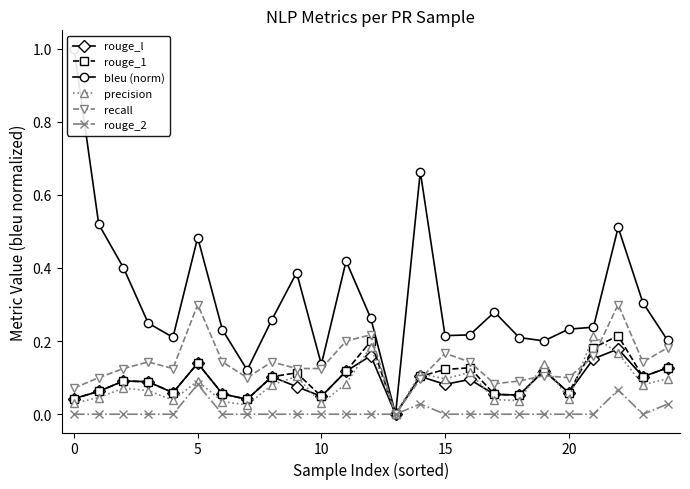

What is the spread (max minus min) of values at 16?

0.2